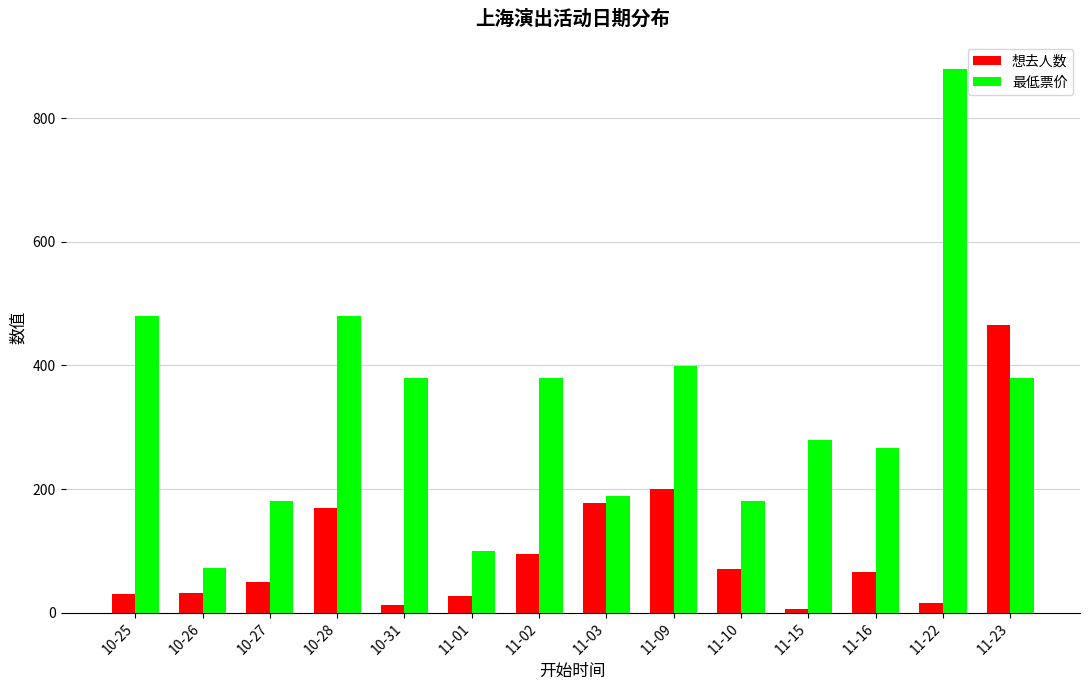

Which series has the largest total across all categories?

最低票价